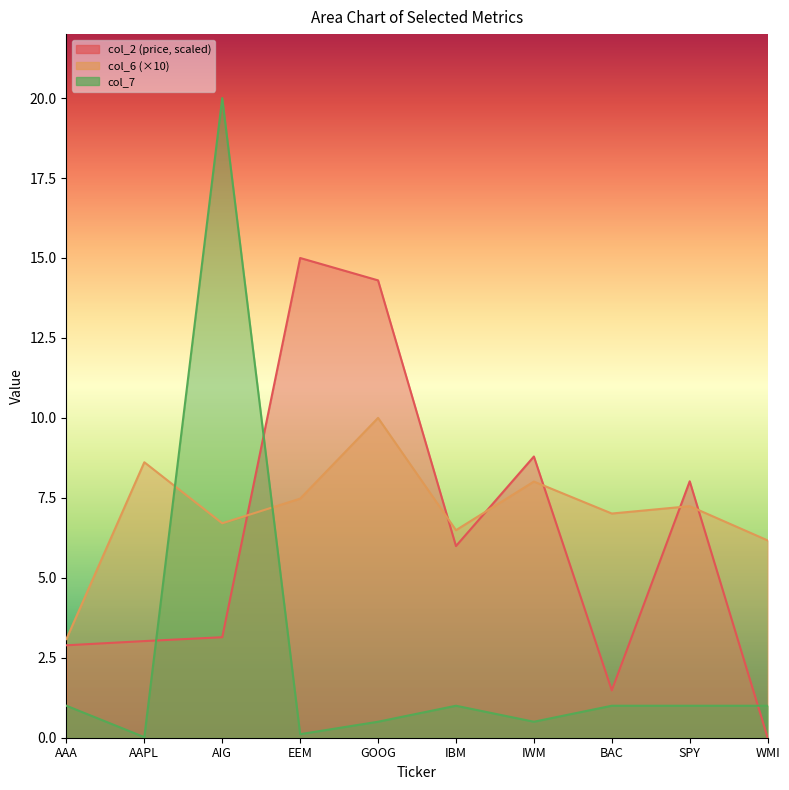

True or false: col_2 has more than 2 interior local peaks.

True